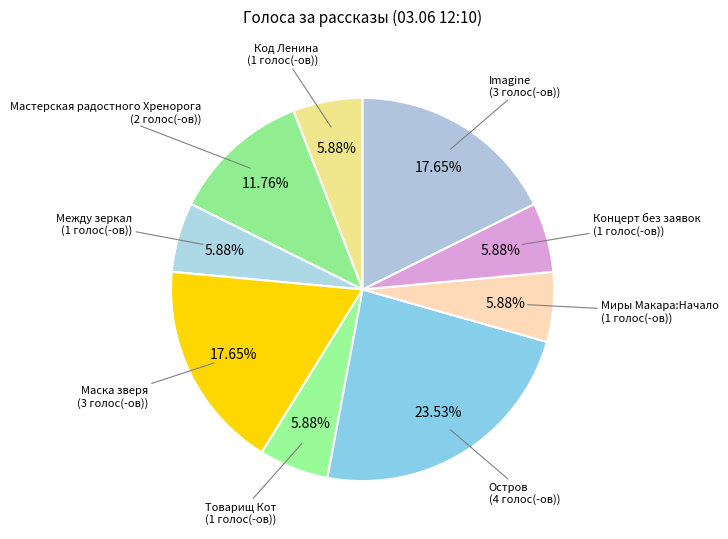

How many slices are in this pie chart?

9